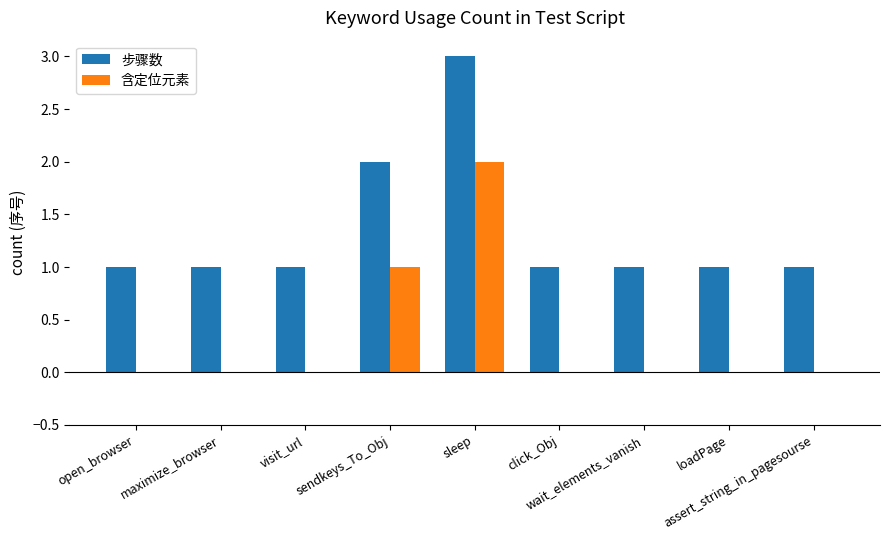

What is the greatest value displayed?

3